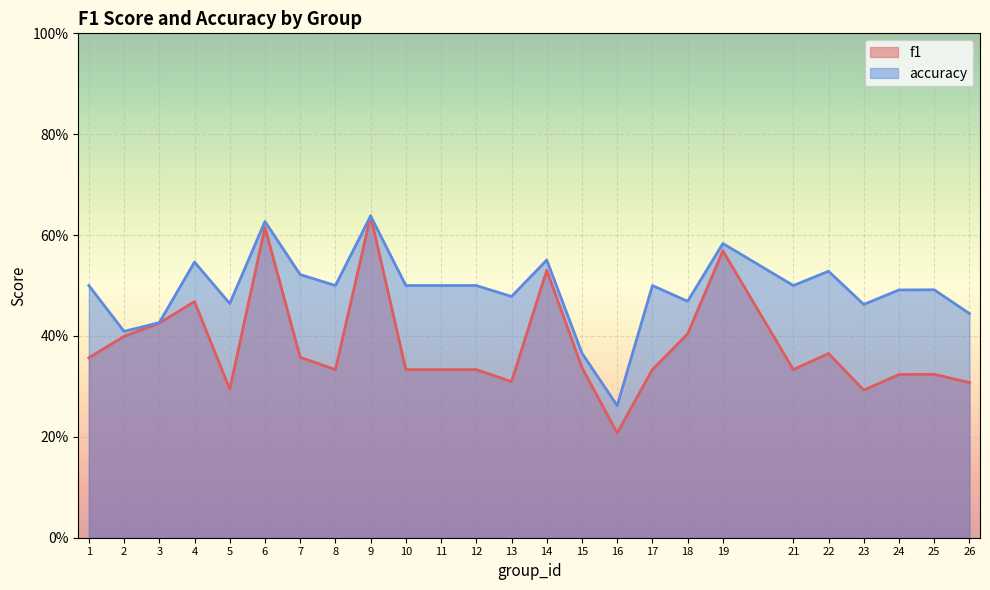

At how many categories does at least one series exceed 0?

25